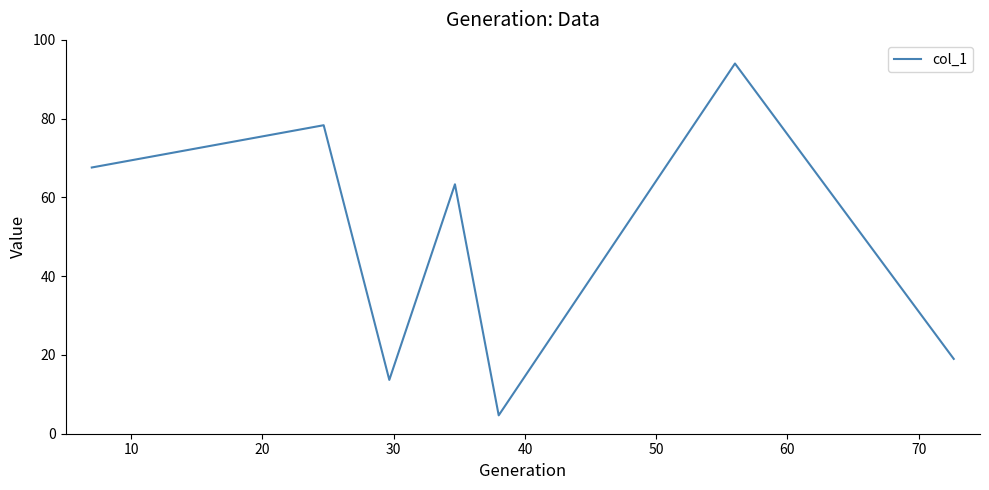

True or false: the data has more than 2 interior local peaks.

True